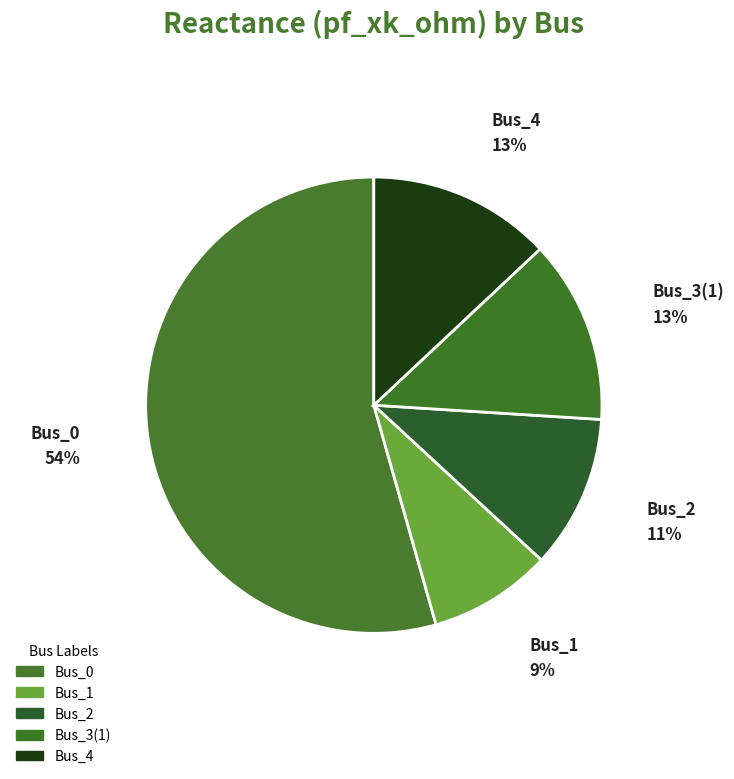

Does Bus_2 account for over 50% of the chart?

No